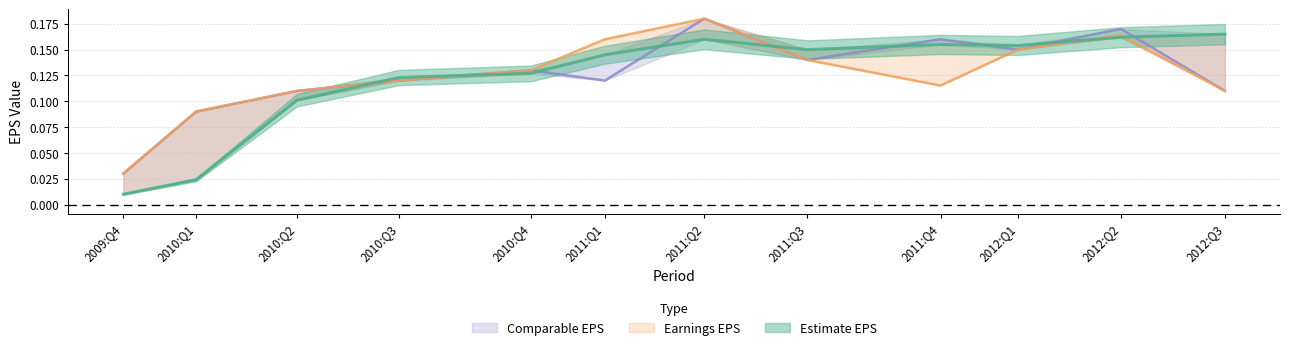

Between which two adjacent categories do Estimate EPS and Earnings EPS first intersect?

2010:Q2 and 2010:Q3